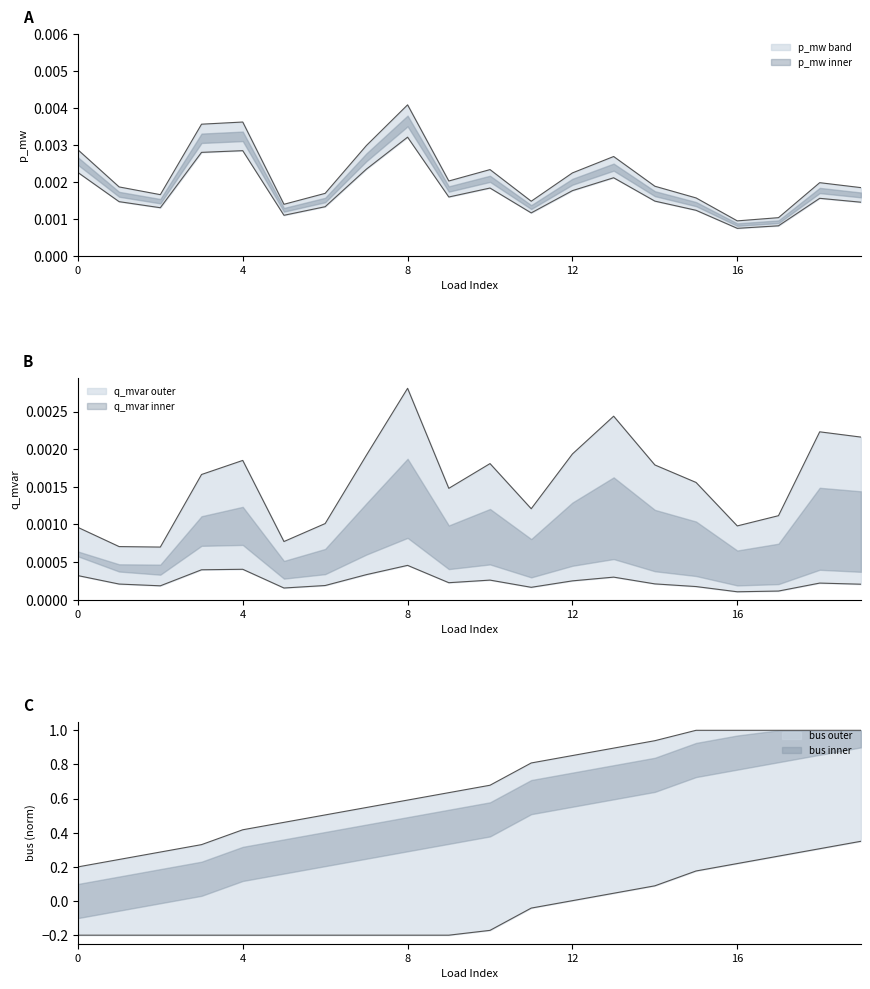

Is the value of p_mw at 4 greater than the value of q_mvar at 4?

Yes